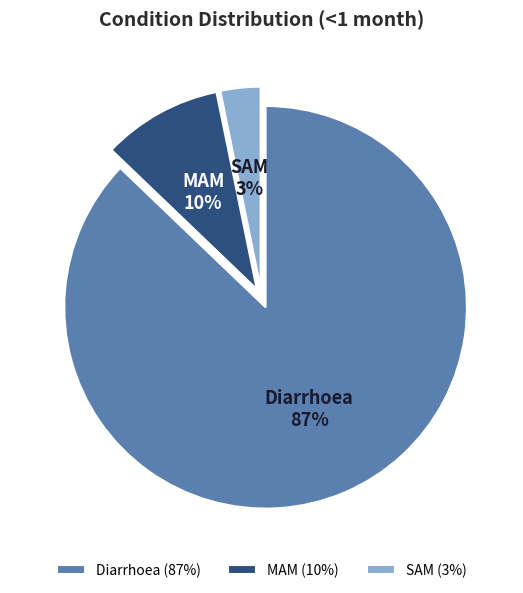

Is the sum of Diarrhoea and MAM greater than half?

Yes